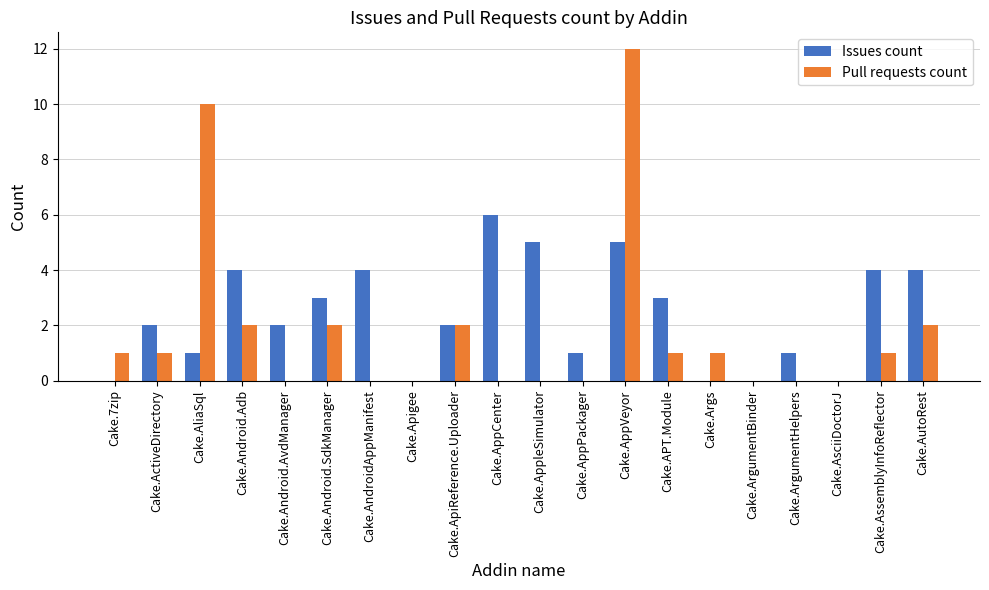

Which series changed the most between Cake.Android.SdkManager and Cake.ArgumentBinder?

Issues count